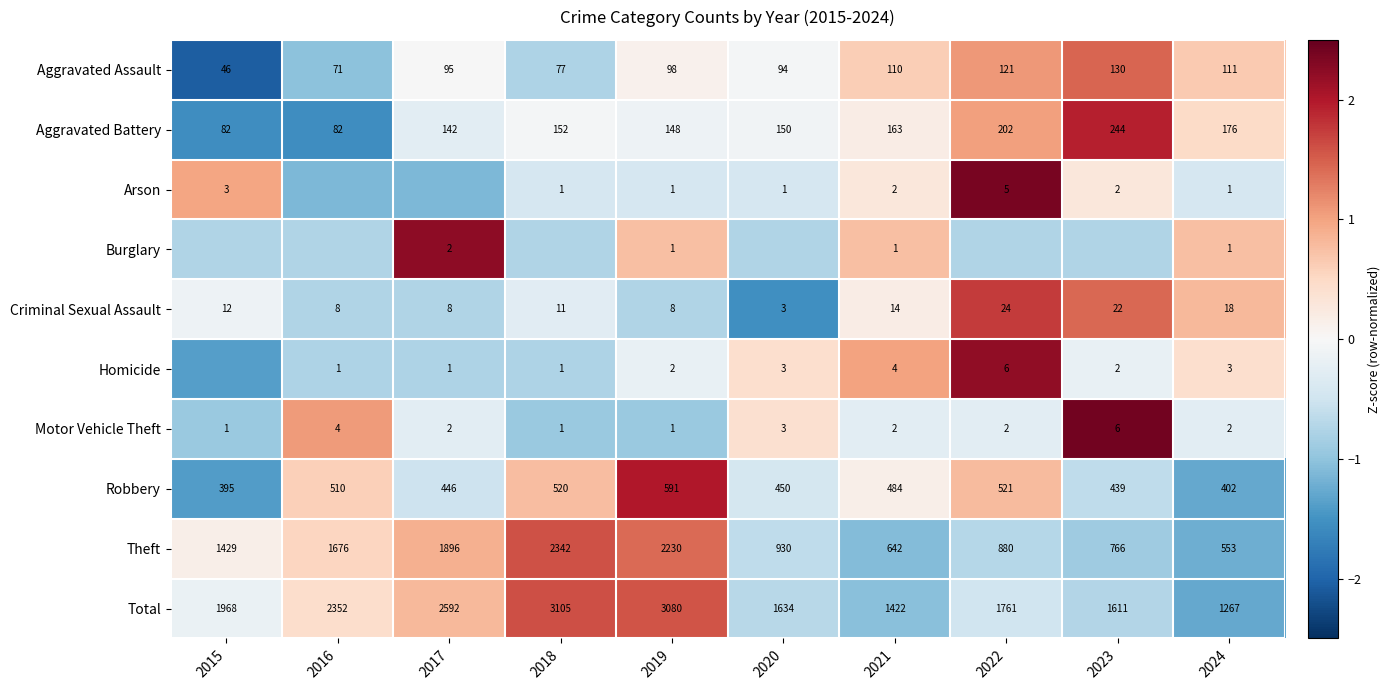

How many values in the Total series are below 1968?

5